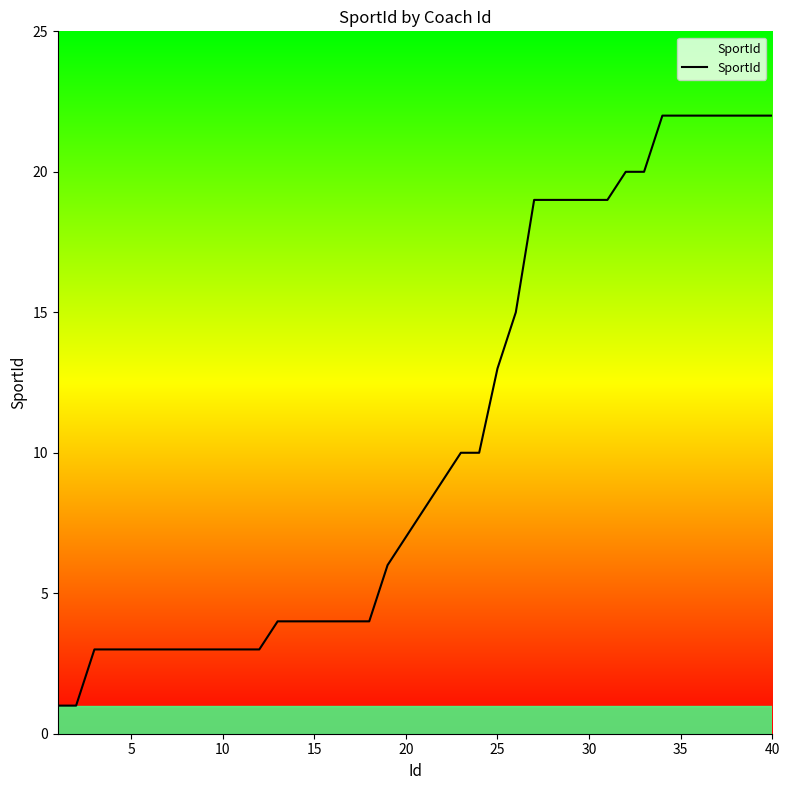

Reading left to right, what are all the values shown in this chart?

1	1	3	3	3	3	3	3	3	3	3	3	4	4	4	4	4	4	6	7	8	9	10	10	13	15	19	19	19	19	19	20	20	22	22	22	22	22	22	22